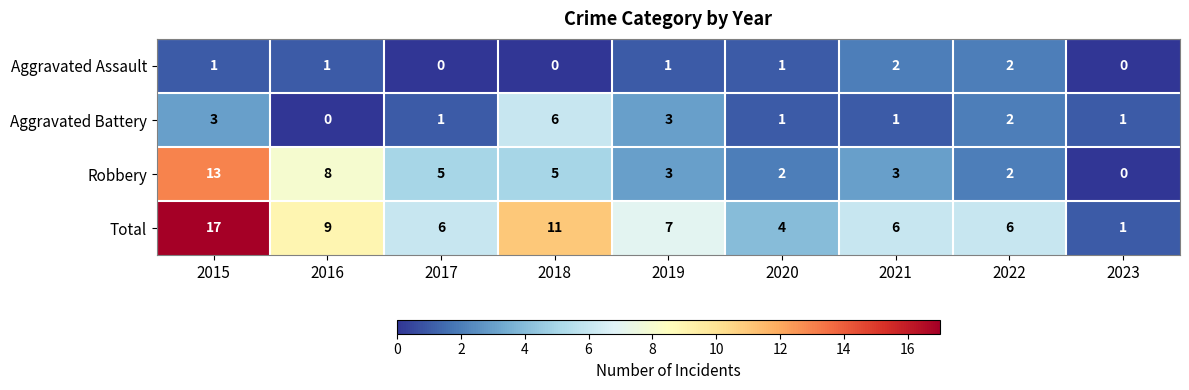

What is the difference between the Total values at 2017 and 2023?

5